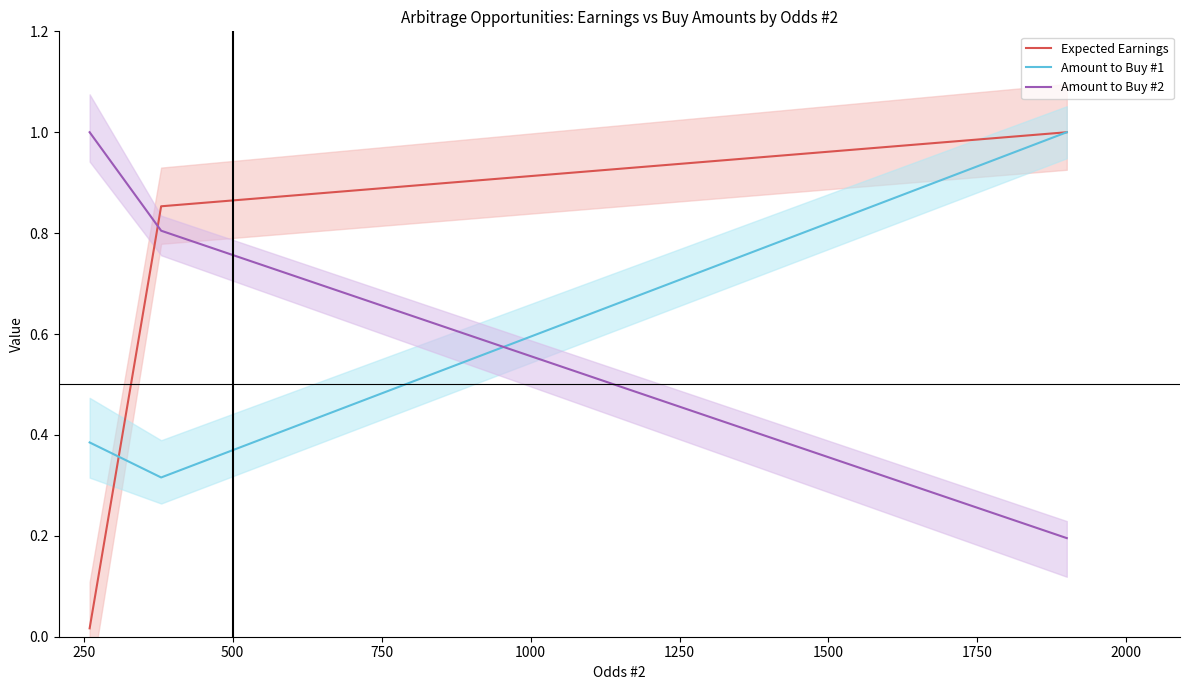

What is the difference between the maximum and minimum values in the Expected Earnings series?

1.0